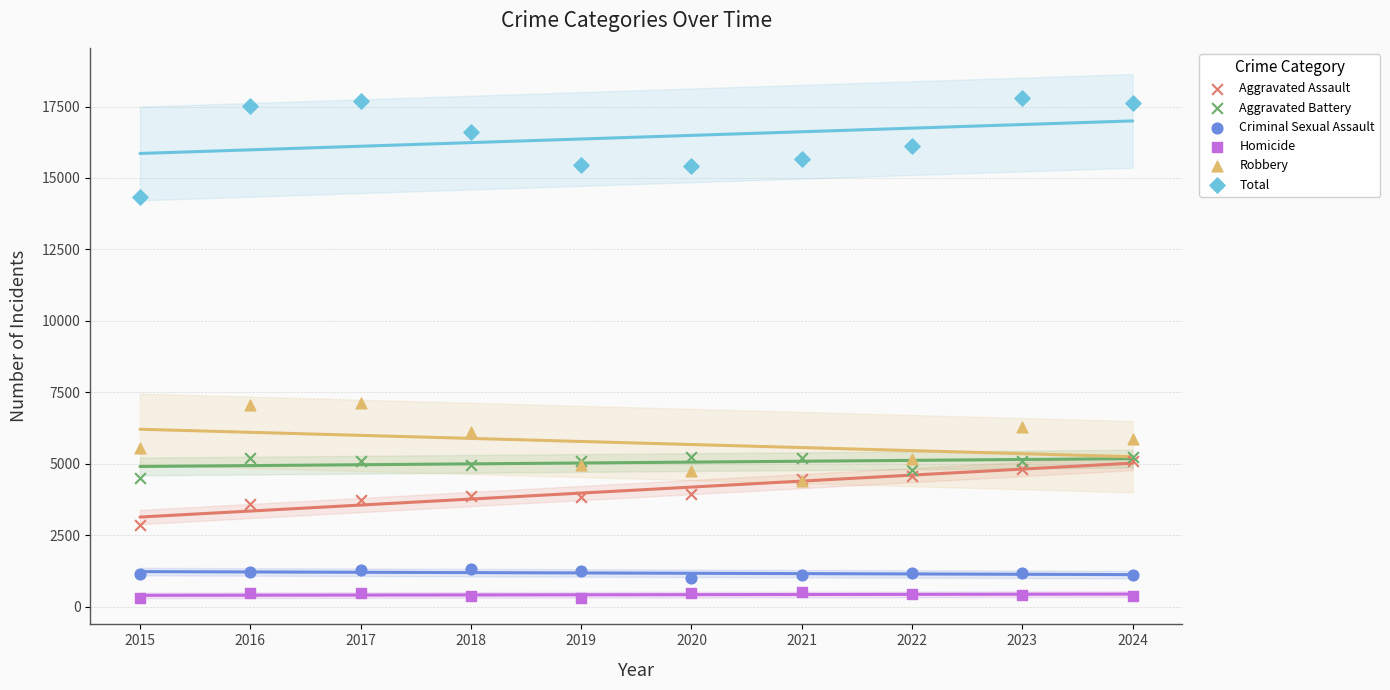

What are all the series names shown in the legend?

Aggravated Assault, Aggravated Battery, Criminal Sexual Assault, Homicide, Robbery, Total